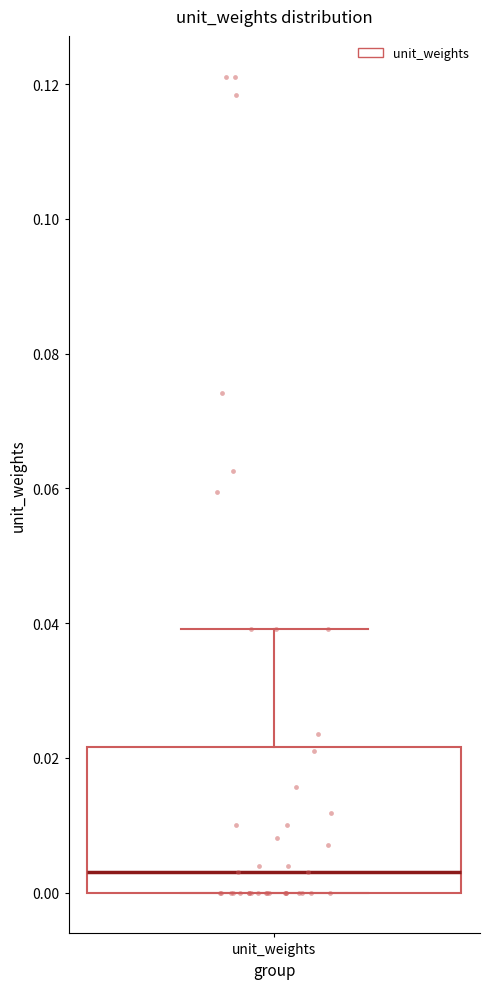

Read this box plot against the y-axis: the position of the median line, the range covered by the box, and the ends of both whiskers. The values are not printed on the chart, so give them approximately, as read against the axis.

median 0.004, box 0.000 to 0.022, whiskers 0.000 to 0.040